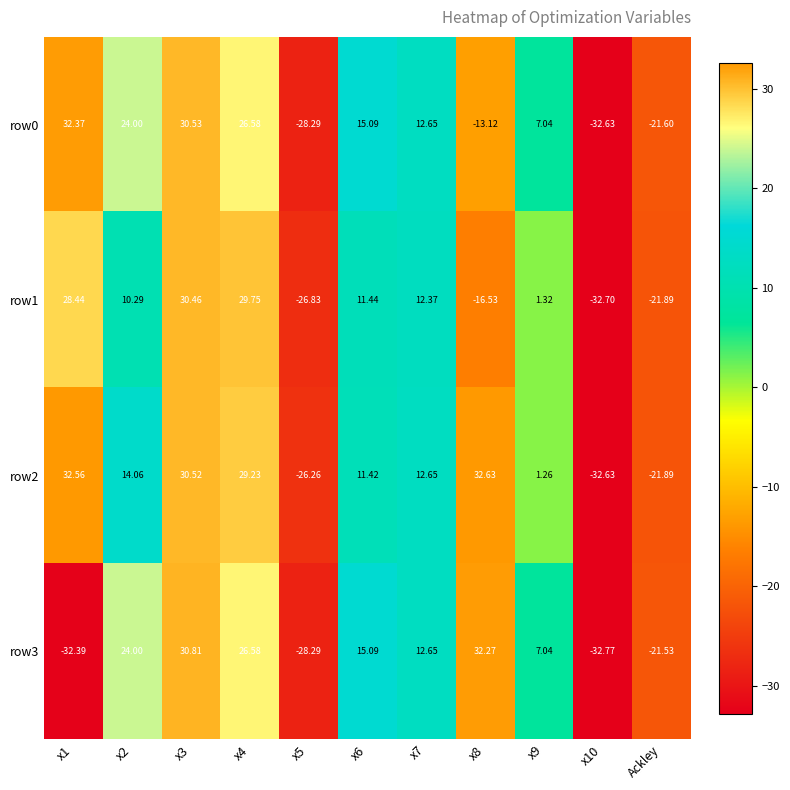

Is the value of row2 at x8 greater than the value of row3 at x9?

Yes